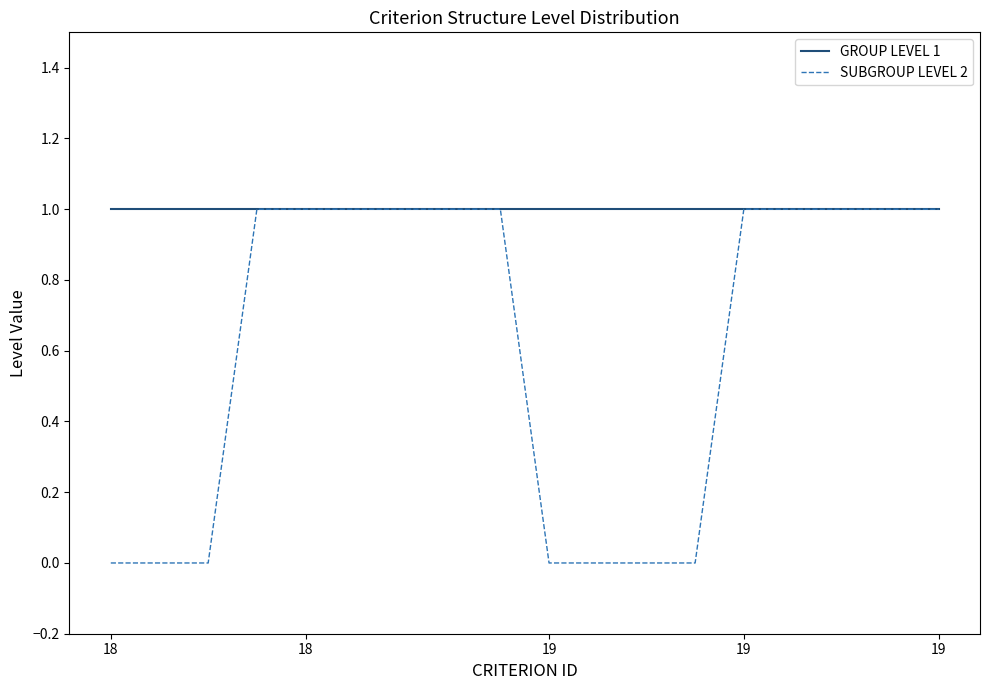

Which series has the widest spread of values?

SUBGROUP LEVEL 2